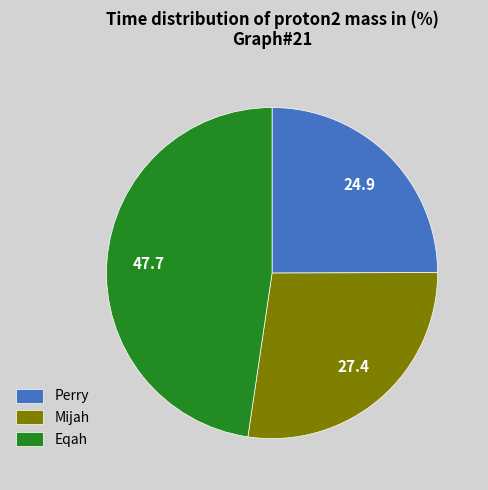

Is there any slice that represents more than half of the pie?

No